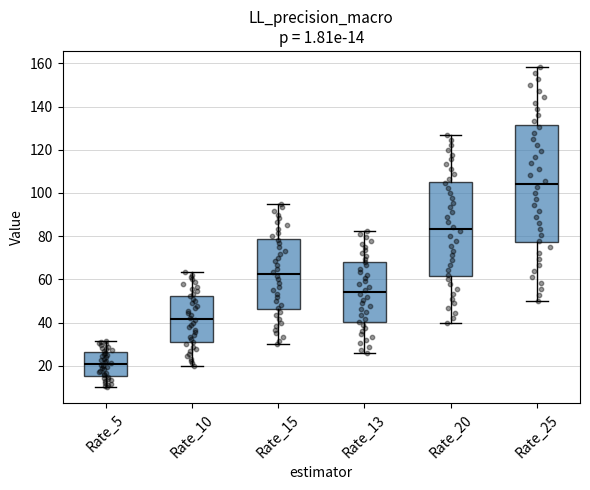

Comparing the boxes themselves (not the whiskers), which one is the tallest?

Rate_25